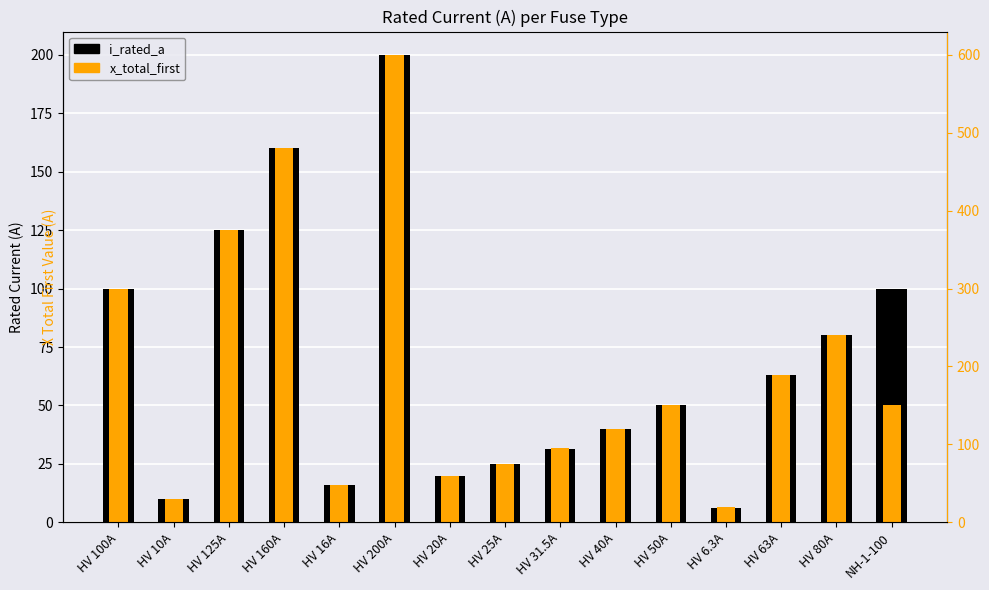

Which series changed the most between HV 10A and HV 160A?

x_total_first